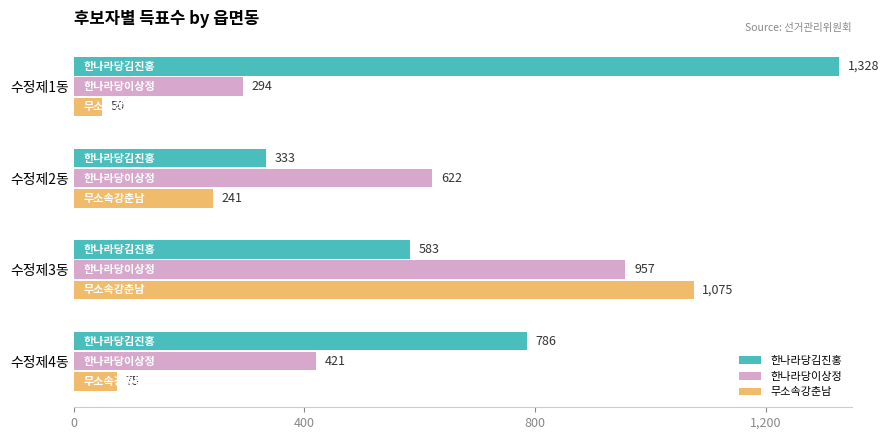

Is it true that 한나라당이상정 equals 698 at 수정제4동?

False